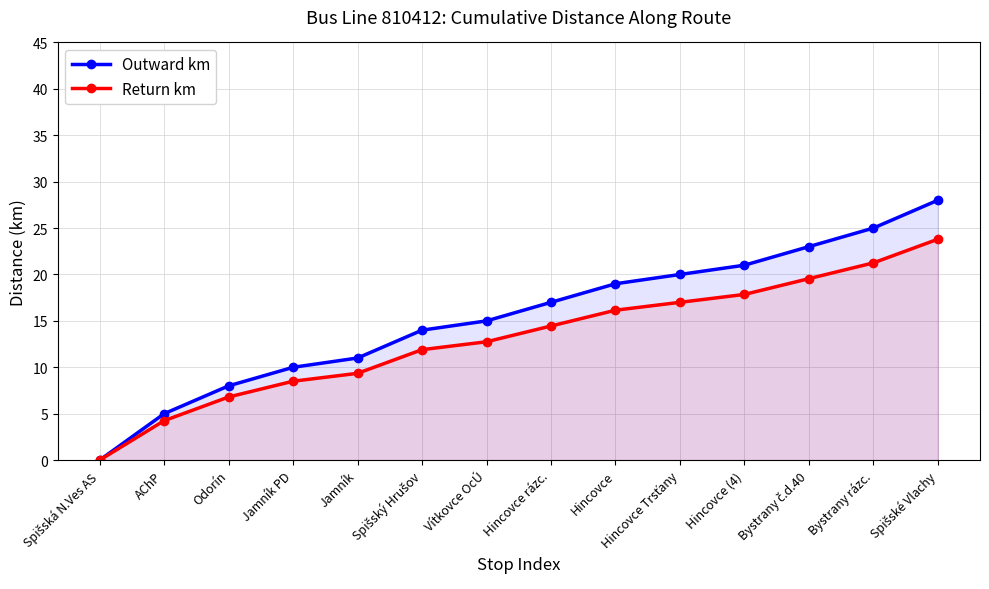

Is it true that Outward km equals 5.0 at AChP?

True